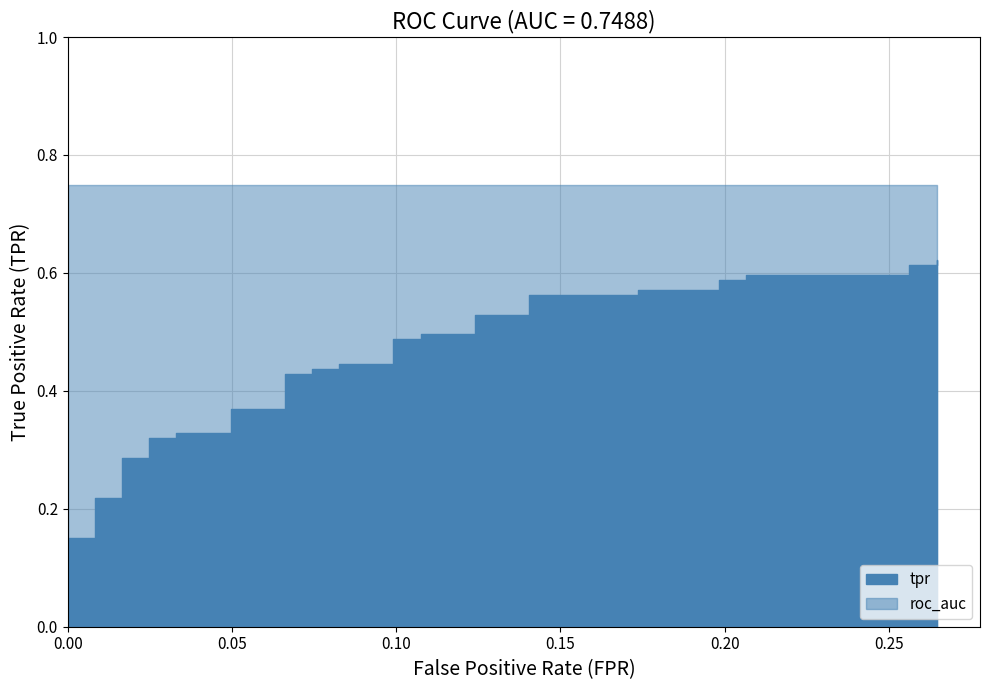

What is the spread (max minus min) of values at 29?

0.2